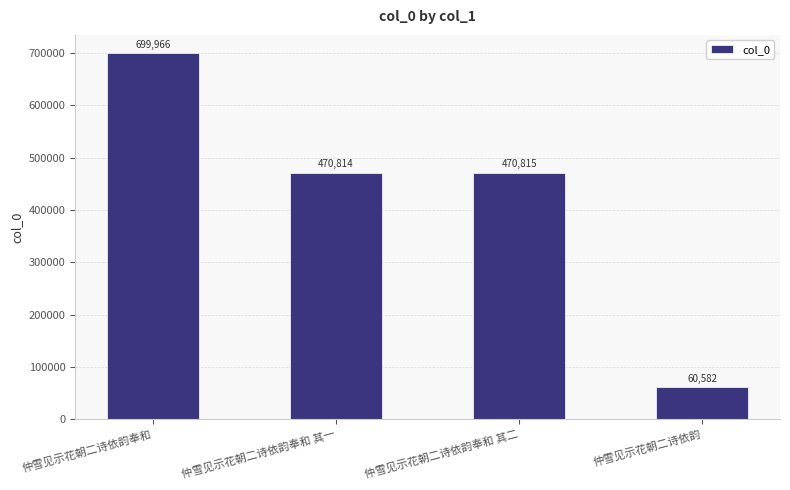

Reading right to left, extract all data points from this chart.

仲雪见示花朝二诗依韵=60582	仲雪见示花朝二诗依韵奉和 其二=470815	仲雪见示花朝二诗依韵奉和 其一=470814	仲雪见示花朝二诗依韵奉和=699966